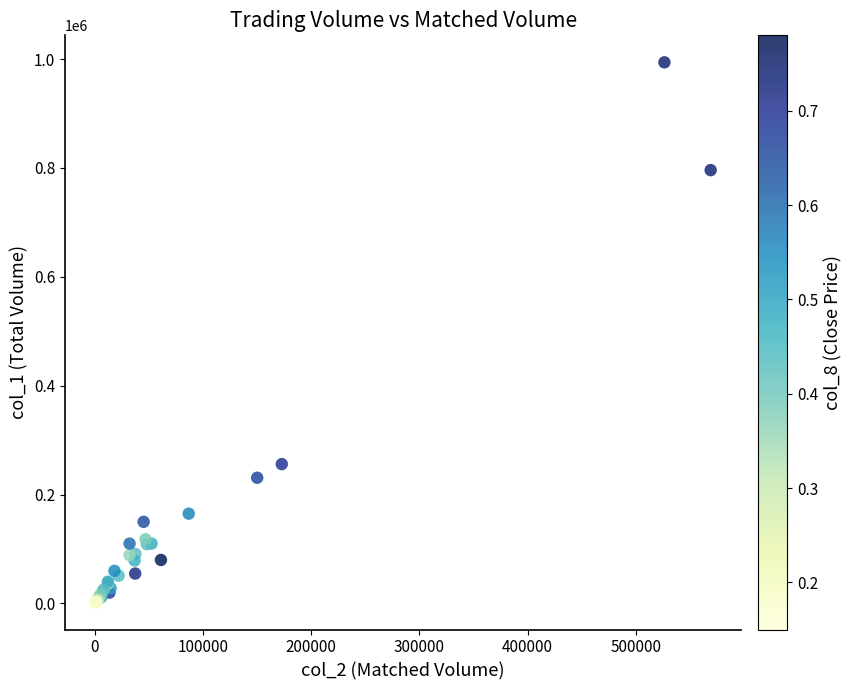

What Y value in the scatter plot is closest to 497900?

256000